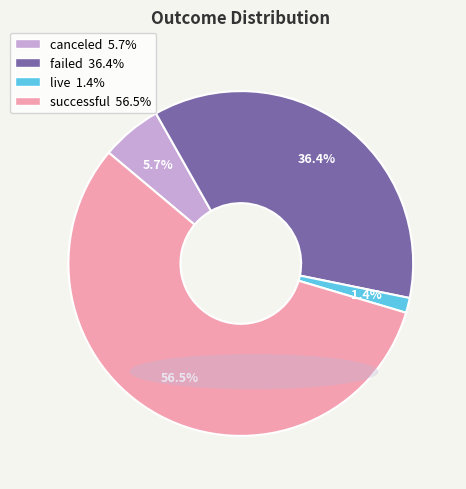

Do successful and canceled together represent more than half of the pie?

Yes